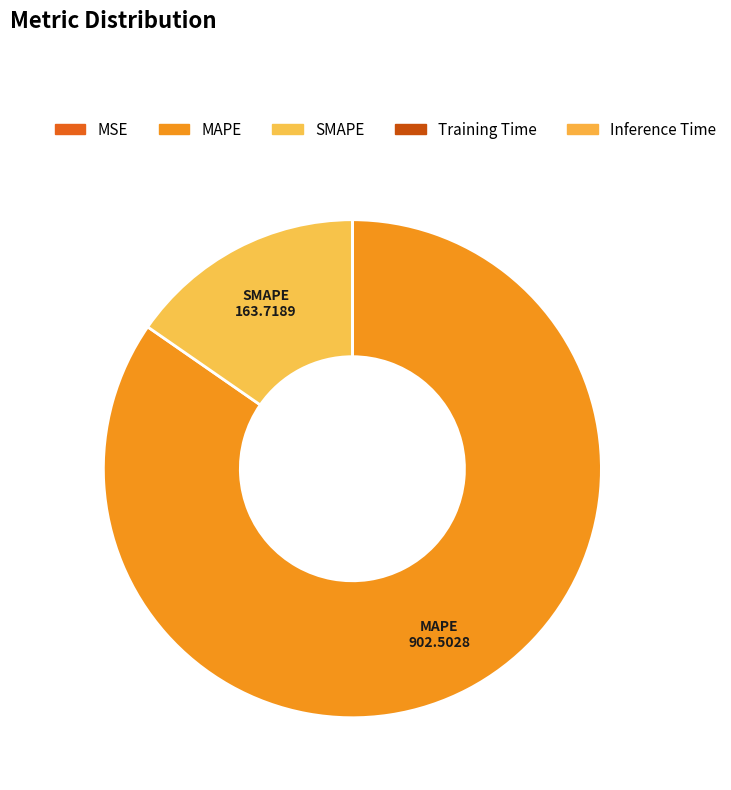

Which category has the smallest portion of the pie?

Inference Time